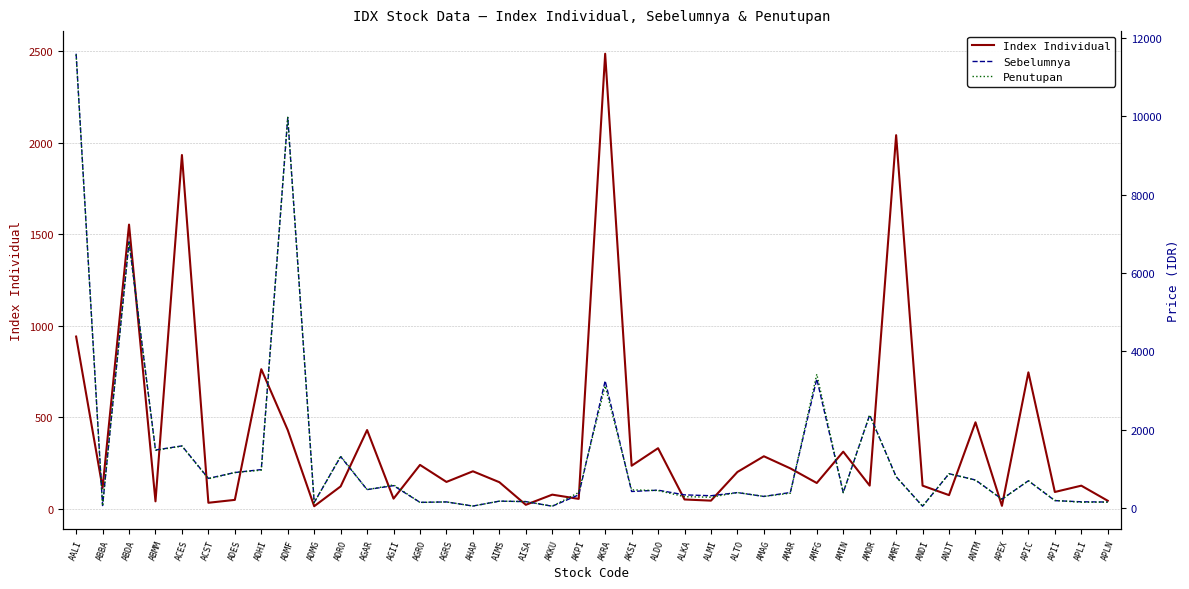

Where do Sebelumnya and Penutupan first cross each other?

ADMG and ADRO